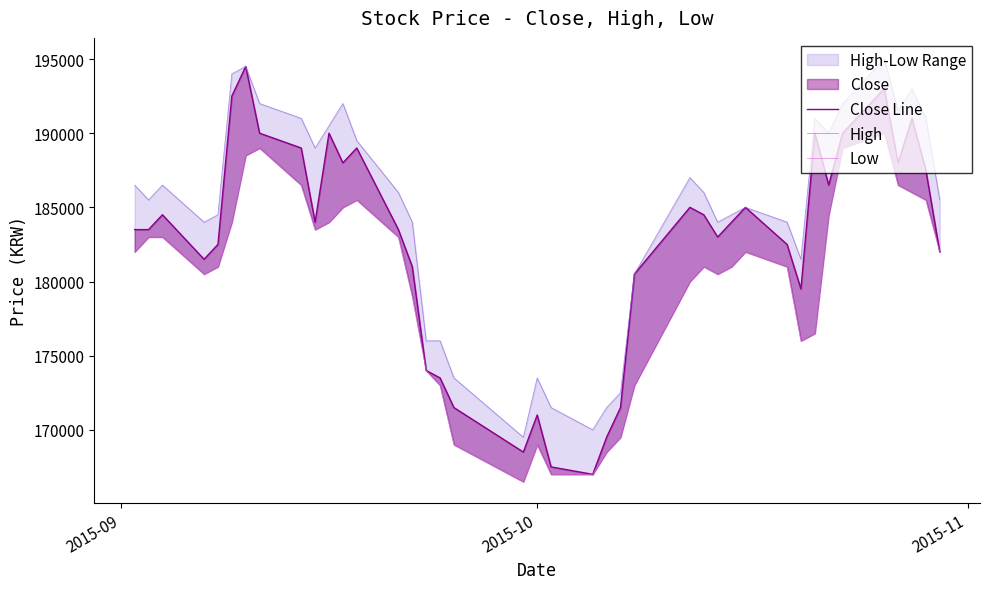

The High series shows 290215 at 6. True or false?

False